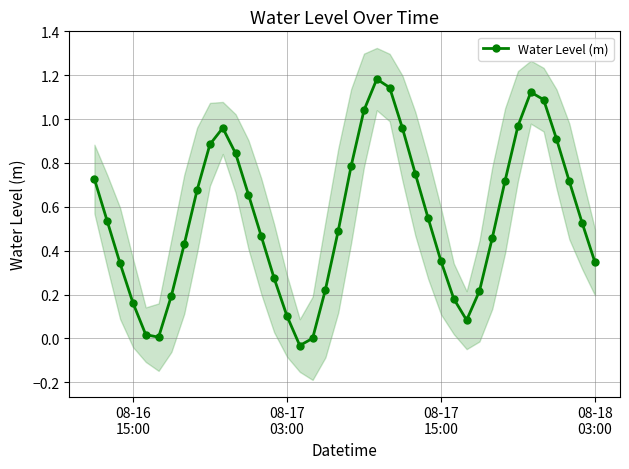

In Water Level (m), how many points are lower than both neighbors (excluding endpoints)?

3